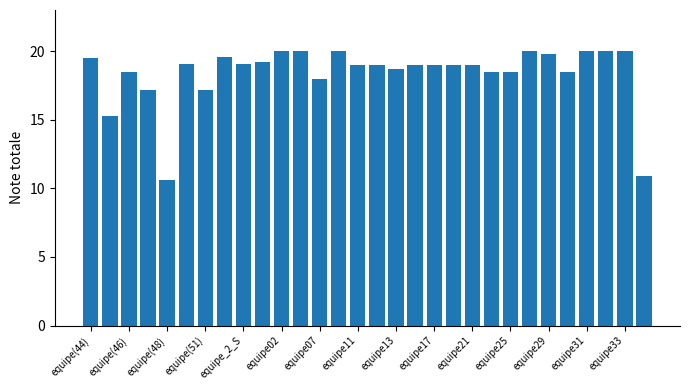

What is the minimum value shown in the chart?

10.6